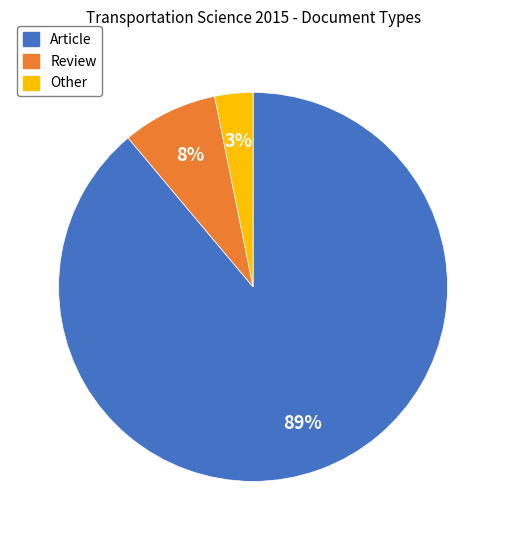

Is the sum of Article and Other greater than half?

Yes